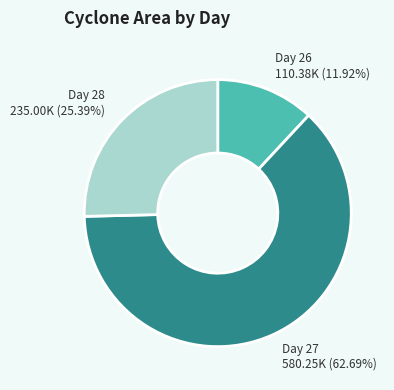

Rank the categories by value from highest to lowest.

Day 27 580.25K (62.69%), Day 28 235.00K (25.39%), Day 26 110.38K (11.92%)